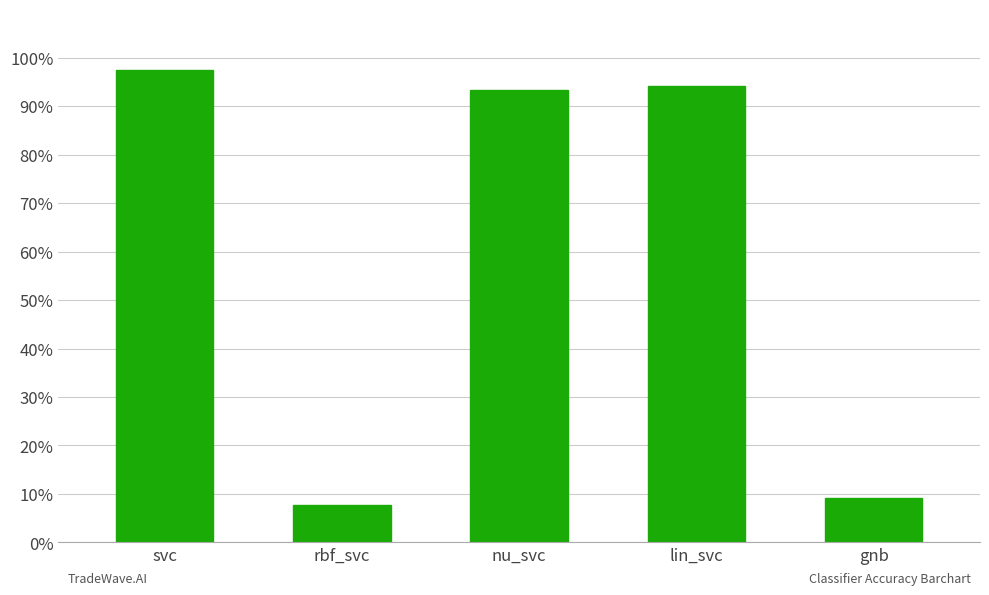

The chart shows a value of 1.4 at lin_svc. True or false?

False